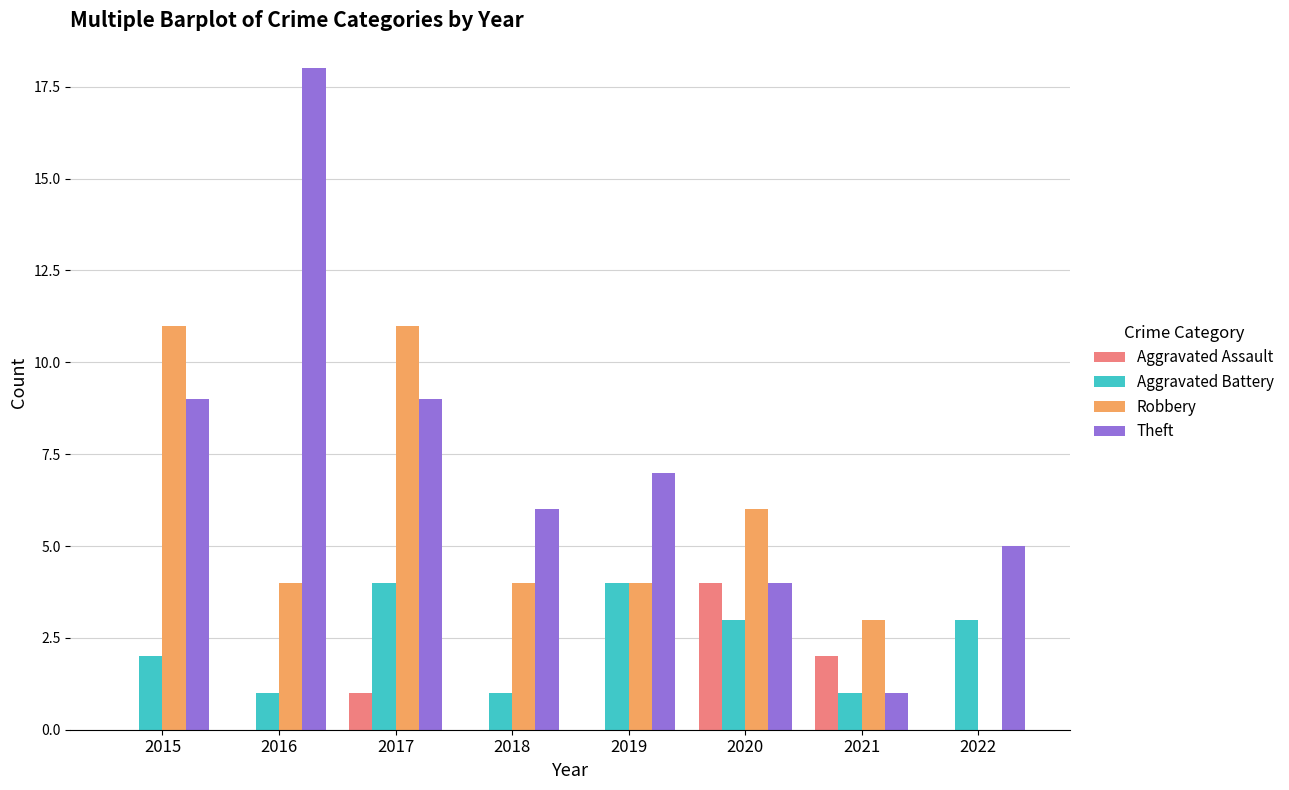

Between 2019 and 2021, which series saw the biggest shift?

Theft